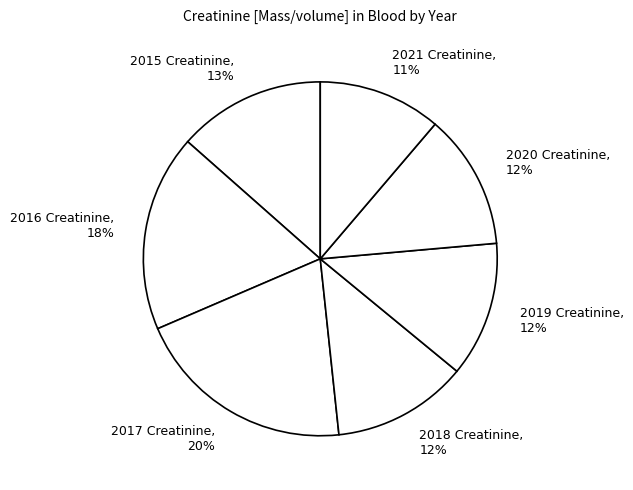

Which slice is the smallest?

2021 Creatinine